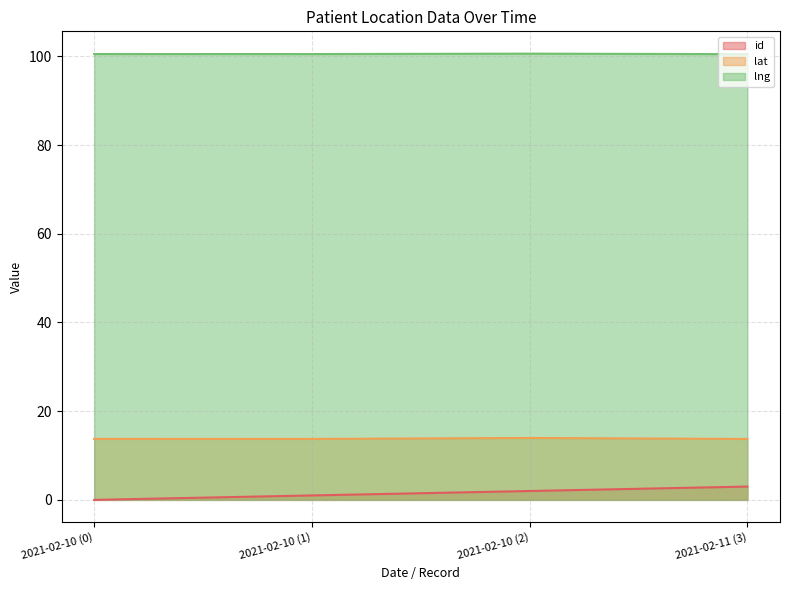

At which category is the sum across all series the highest?

2021-02-11 (3)